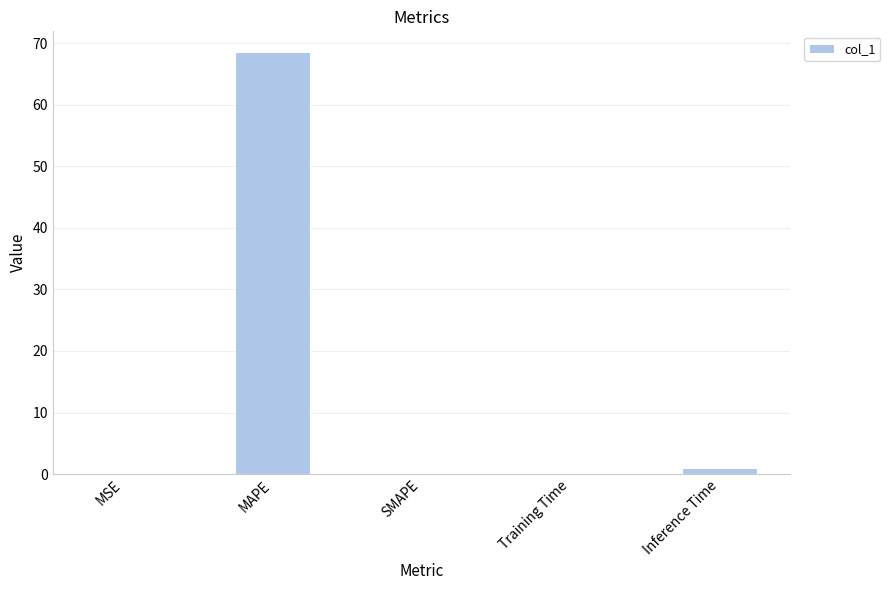

What is the sum of all values?

69.5